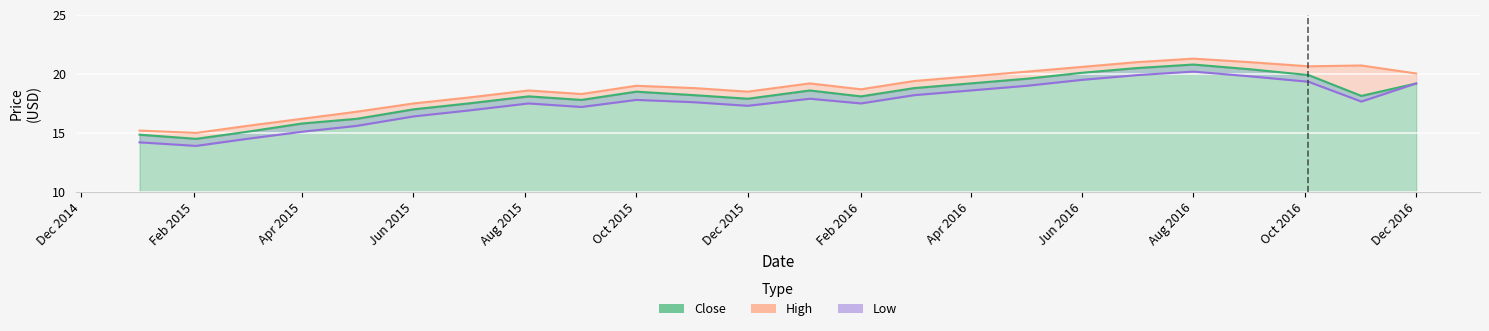

At how many categories does at least one series exceed 21?

1